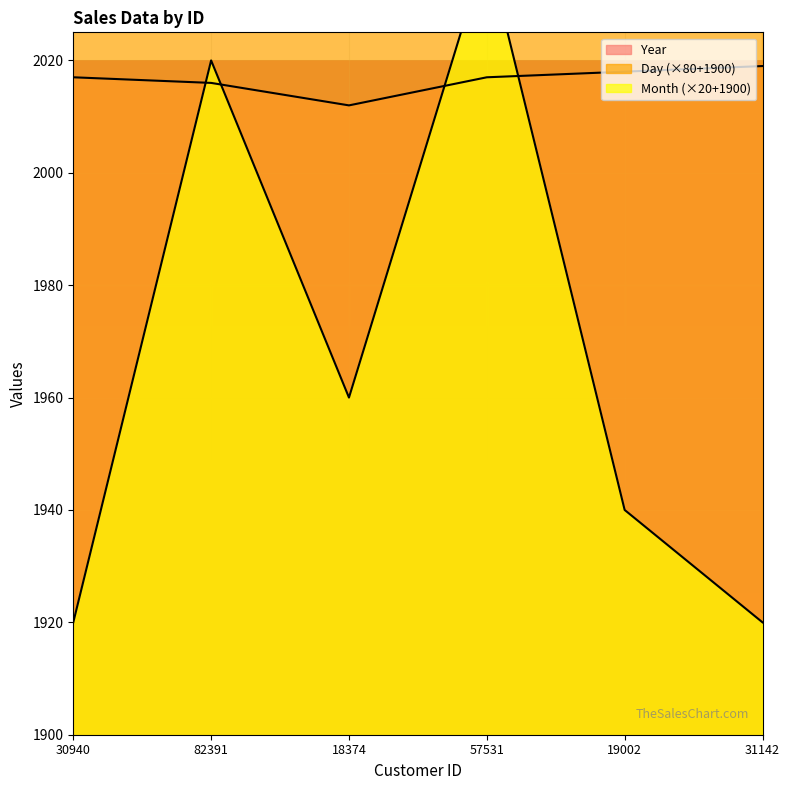

What is the spread (max minus min) of values at 30940?

780